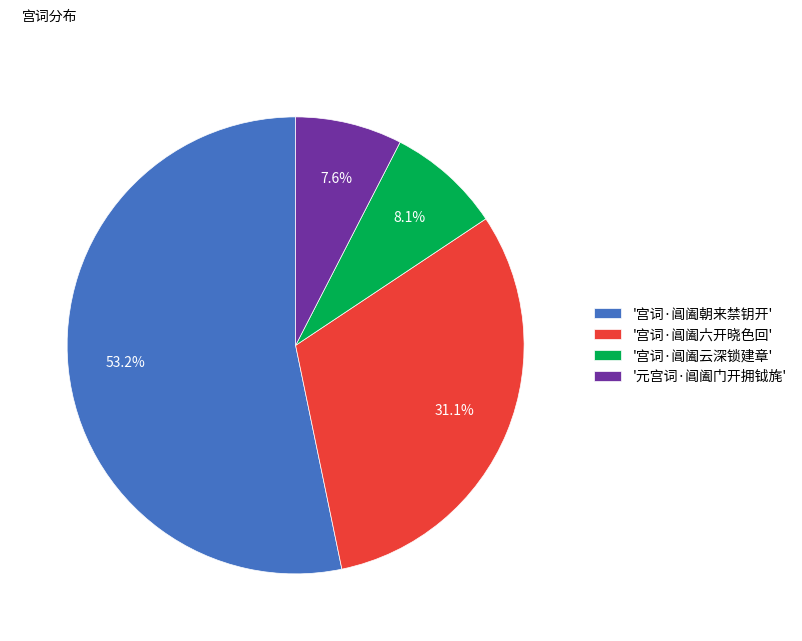

To the nearest percent, what is the average slice percentage?

25%